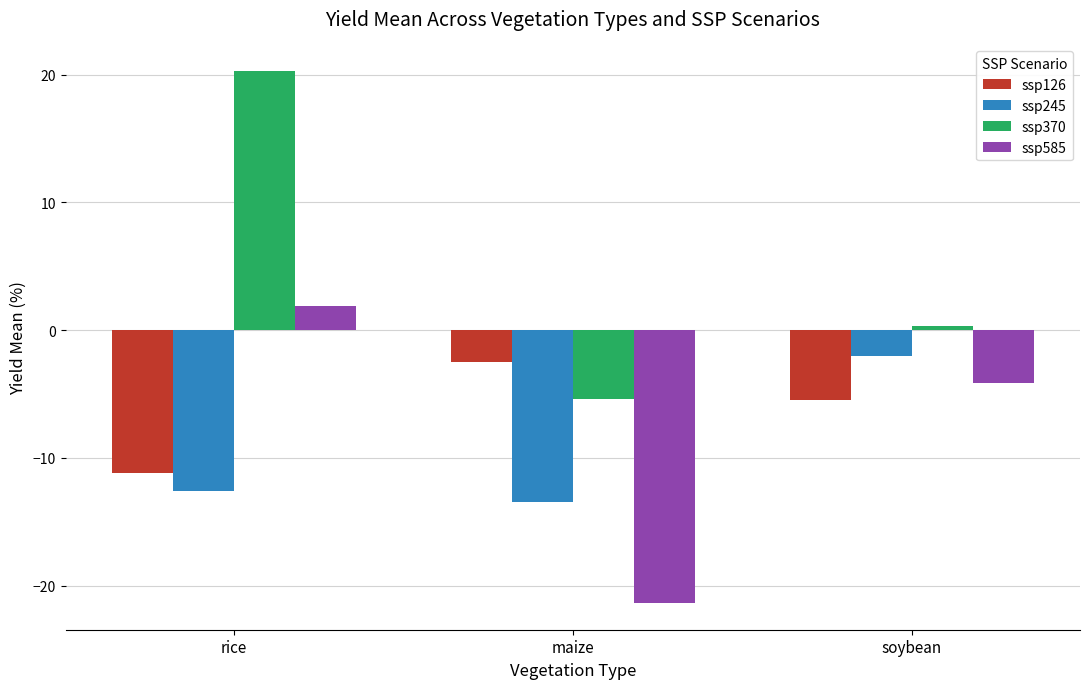

What is the difference between the ssp370 values at rice and maize?

25.7